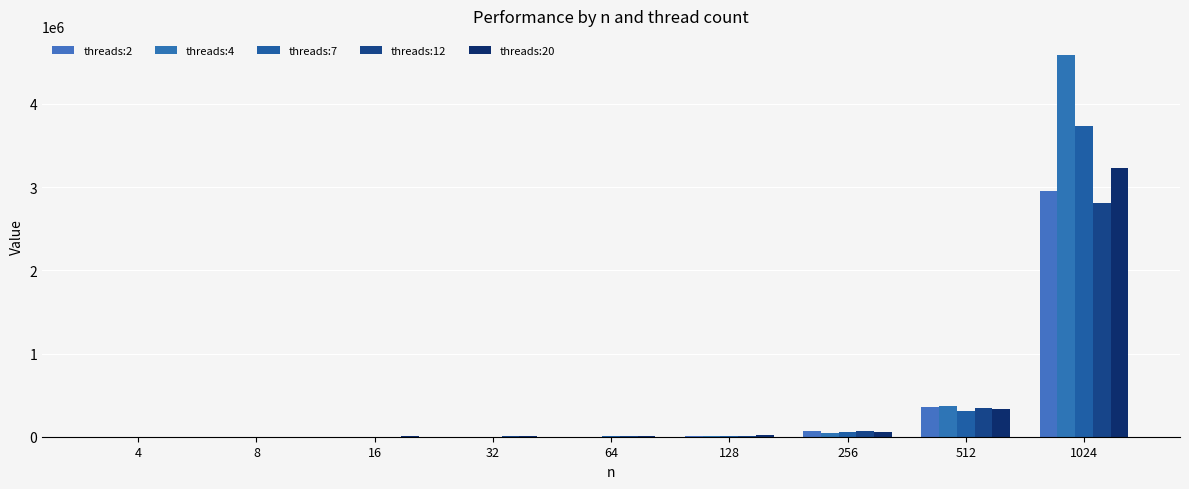

Which series has the largest total across all categories?

threads:4